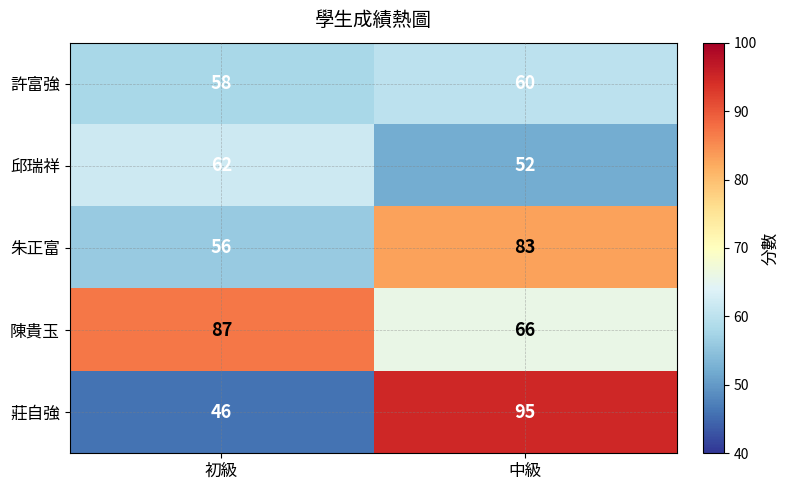

Which series has the largest range (max minus min)?

莊自強